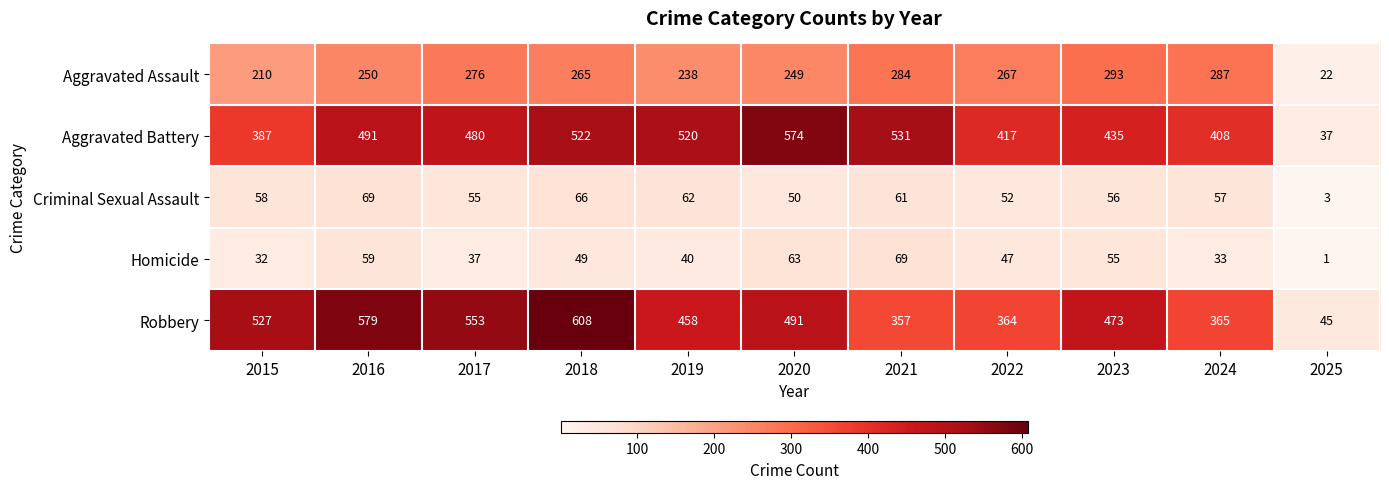

Which label corresponds to the largest value in the chart?

2018